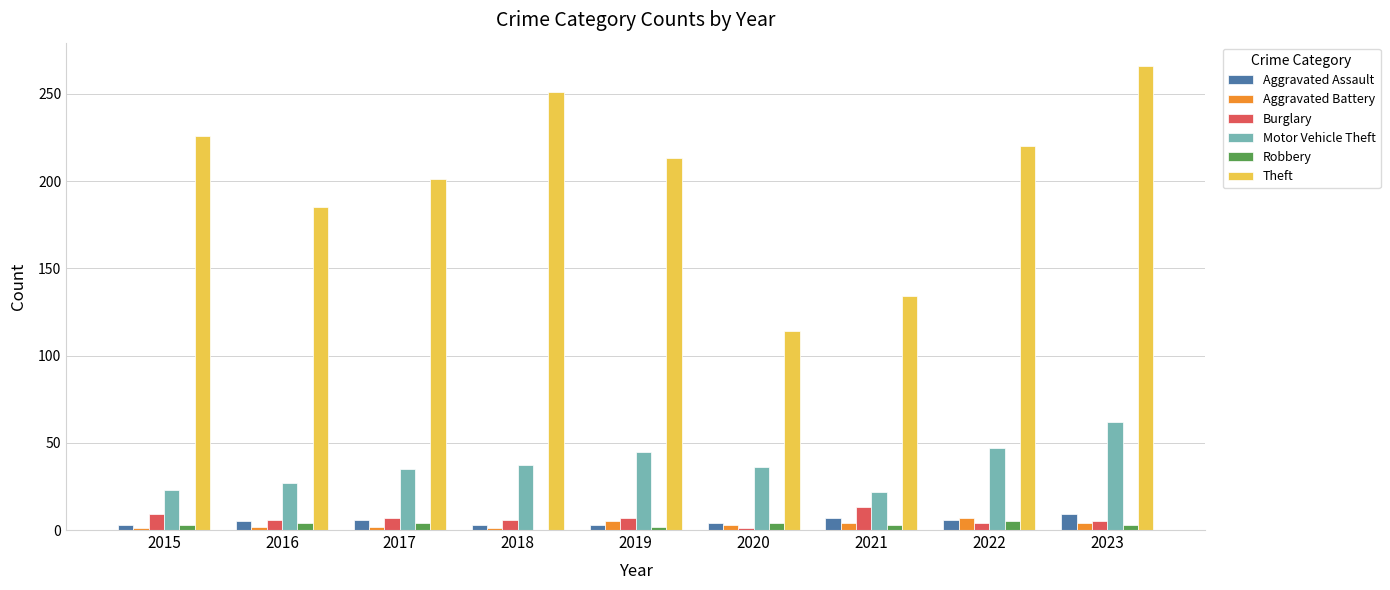

Between 2018 and 2020, which series saw the biggest shift?

Theft